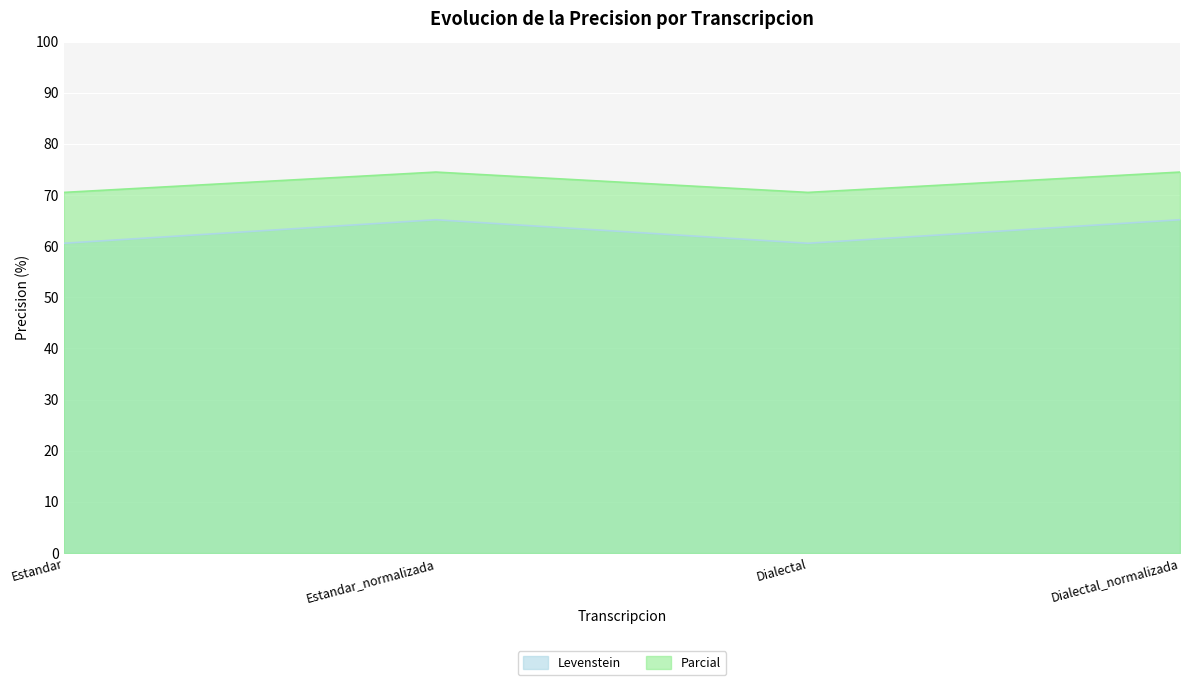

At how many categories does at least one series exceed 73?

2